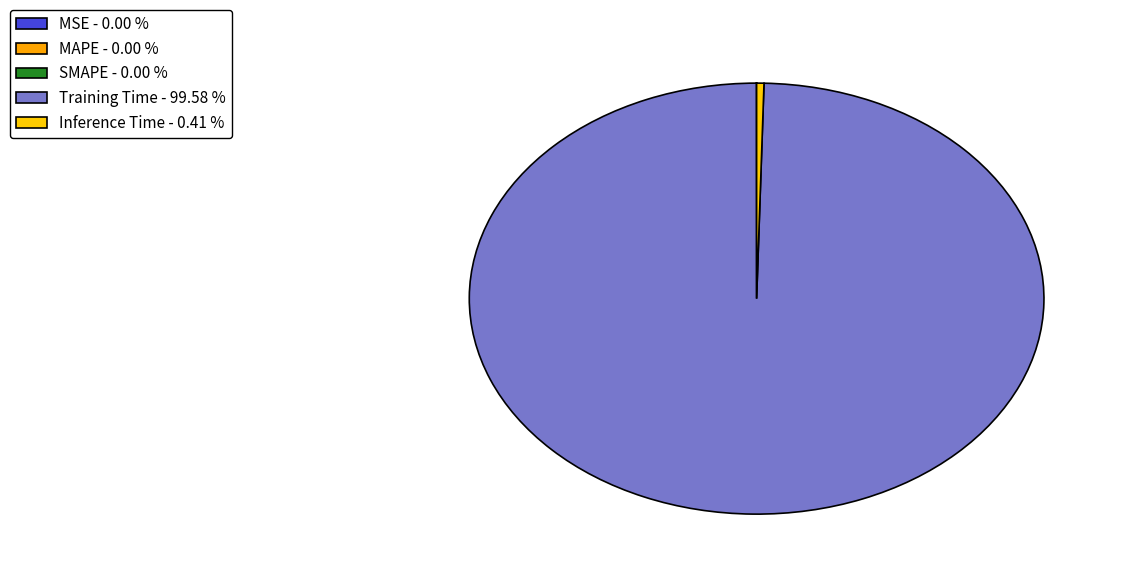

True or false: MAPE accounts for 12% of the total.

False